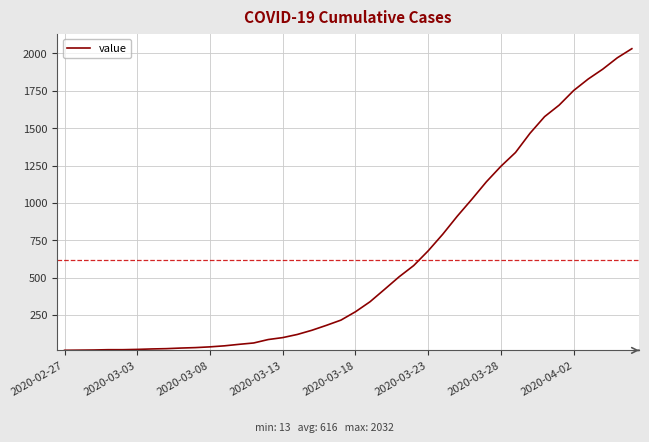

What is the difference between the maximum and minimum values?

2019